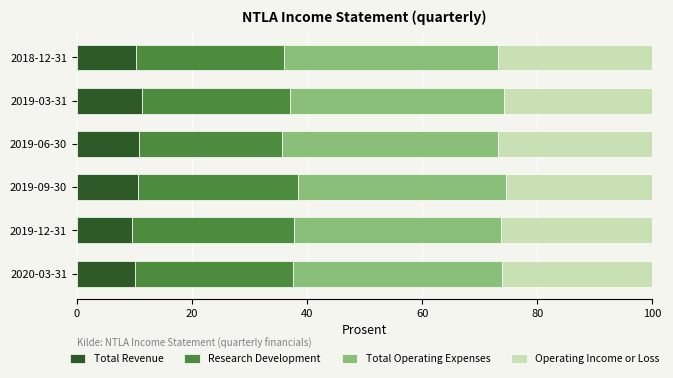

What is the total value across all series at 2019-09-30?

100.0